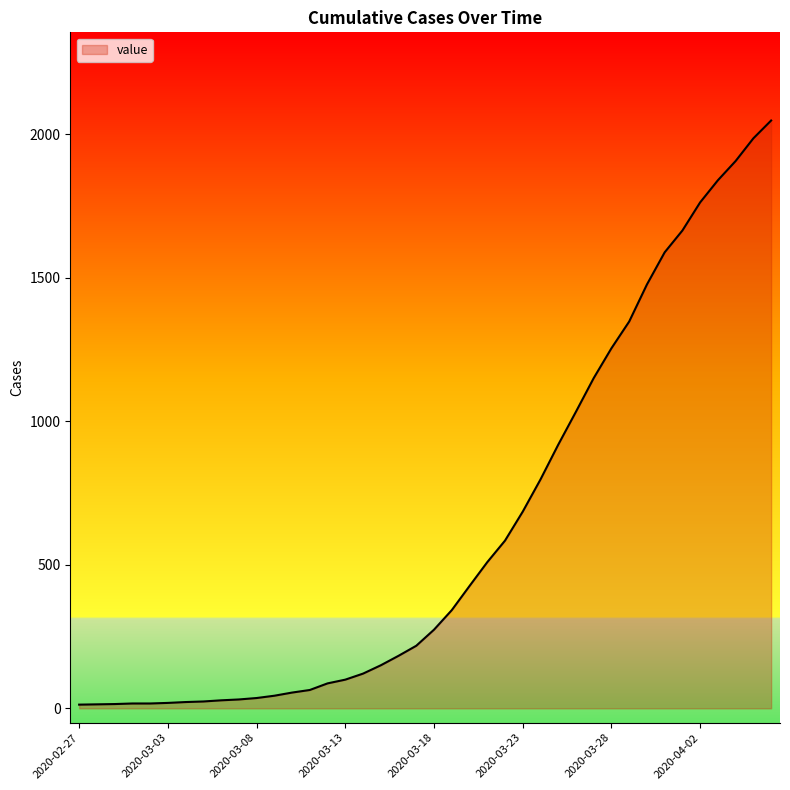

What is the greatest value displayed?

2047